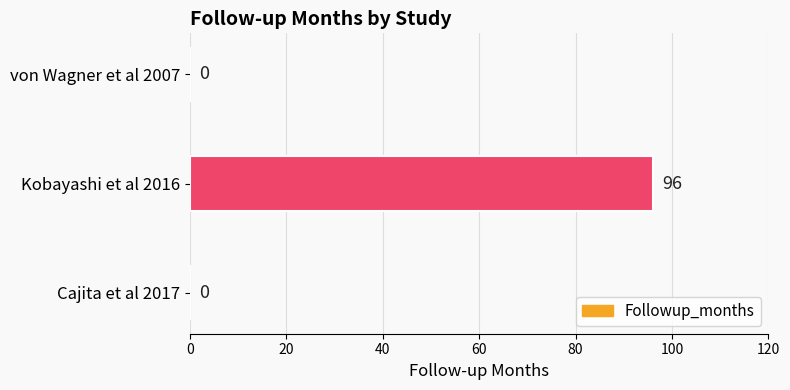

Reading bottom to top, extract all data points from this chart.

Cajita et al 2017=0	Kobayashi et al 2016=96	von Wagner et al 2007=0